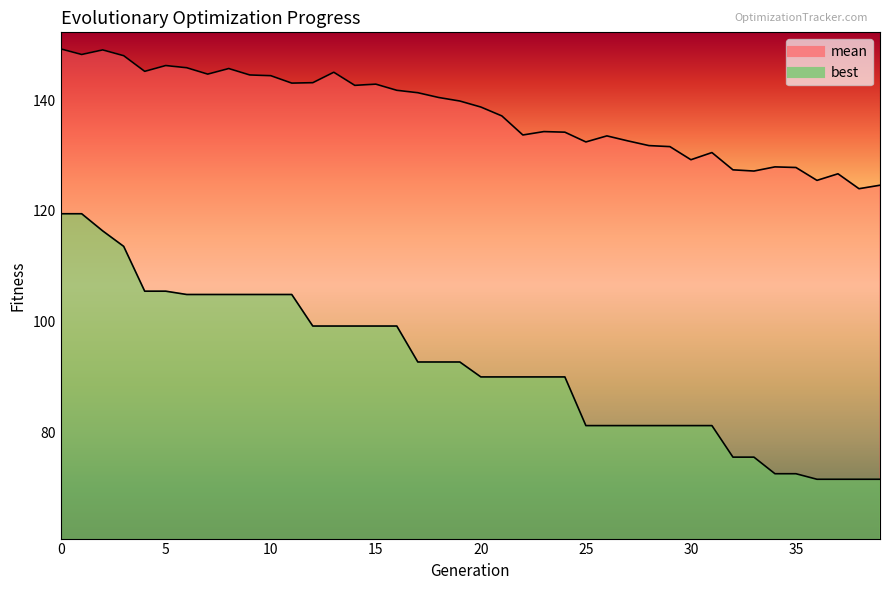

What is the total value across all series at 6?

250.8